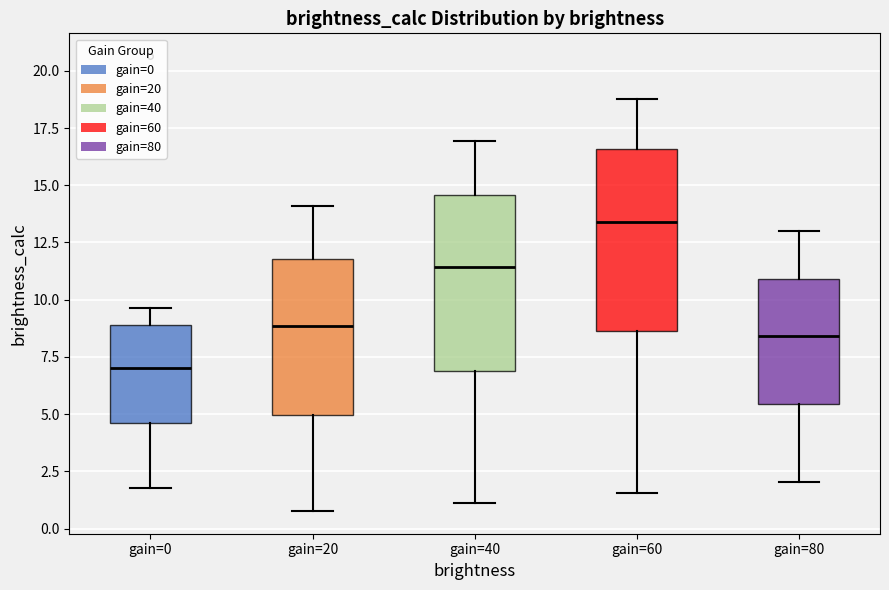

Where is the lower edge of the box for gain=0 on the y-axis? The values are not printed on the chart, so give them approximately, as read against the axis.

4.5